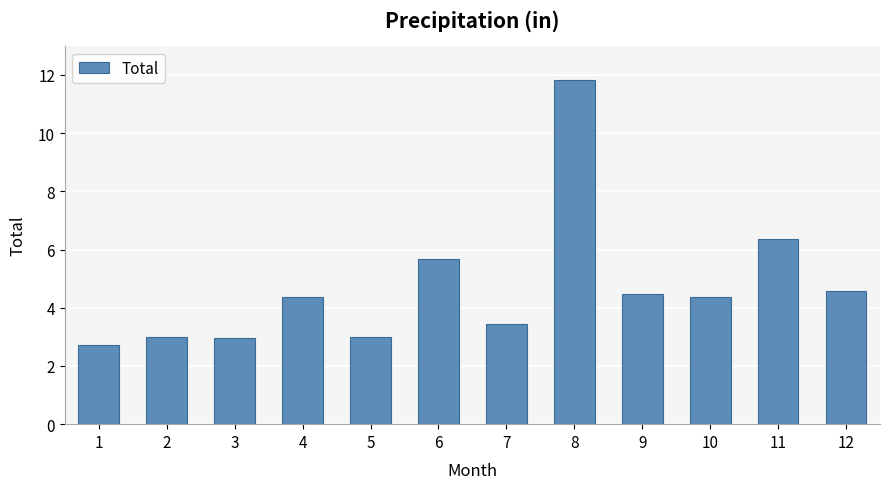

What is the change in value from 8 to 12?

-7.2